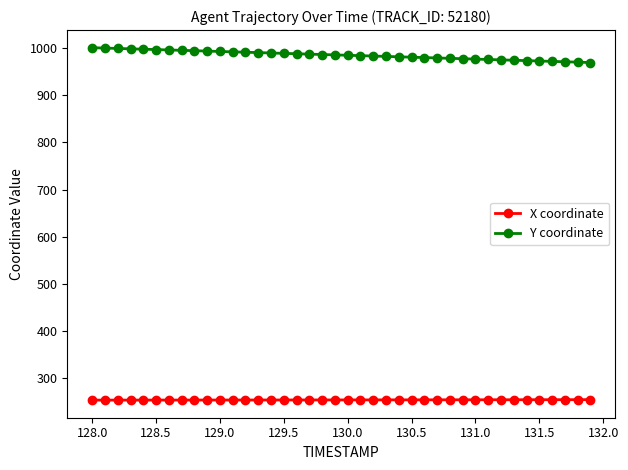

What is the value of the Y coordinate point at the 39th from the left?

970.1